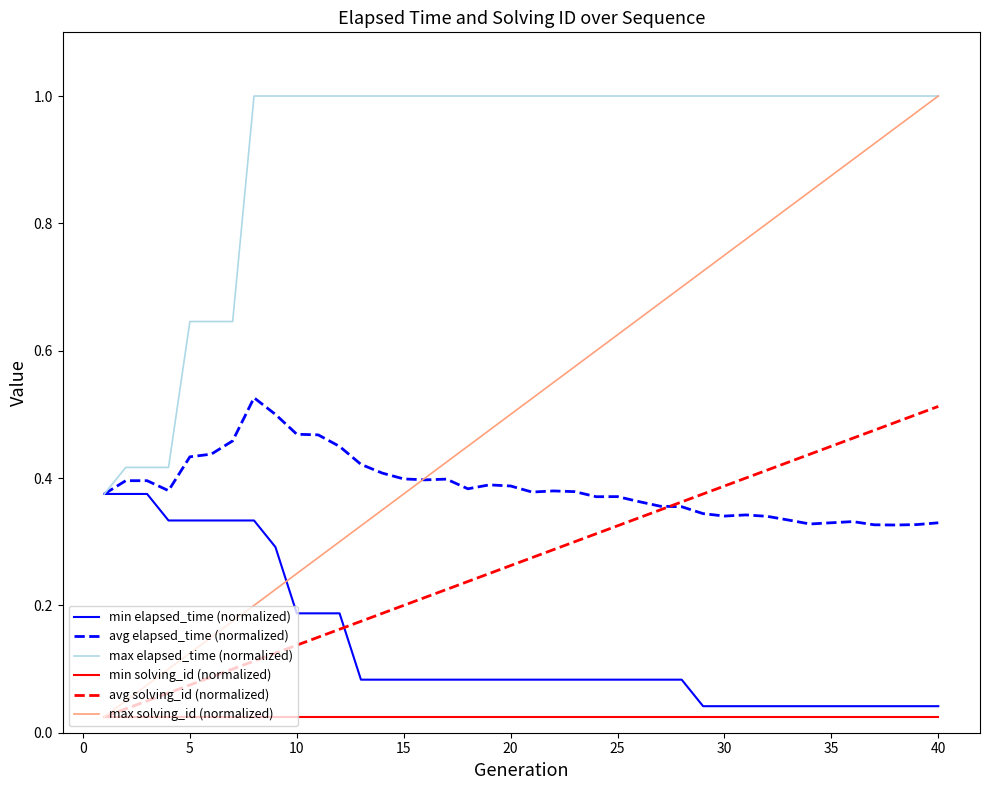

Which series has the largest total across all categories?

max elapsed_time (normalized)